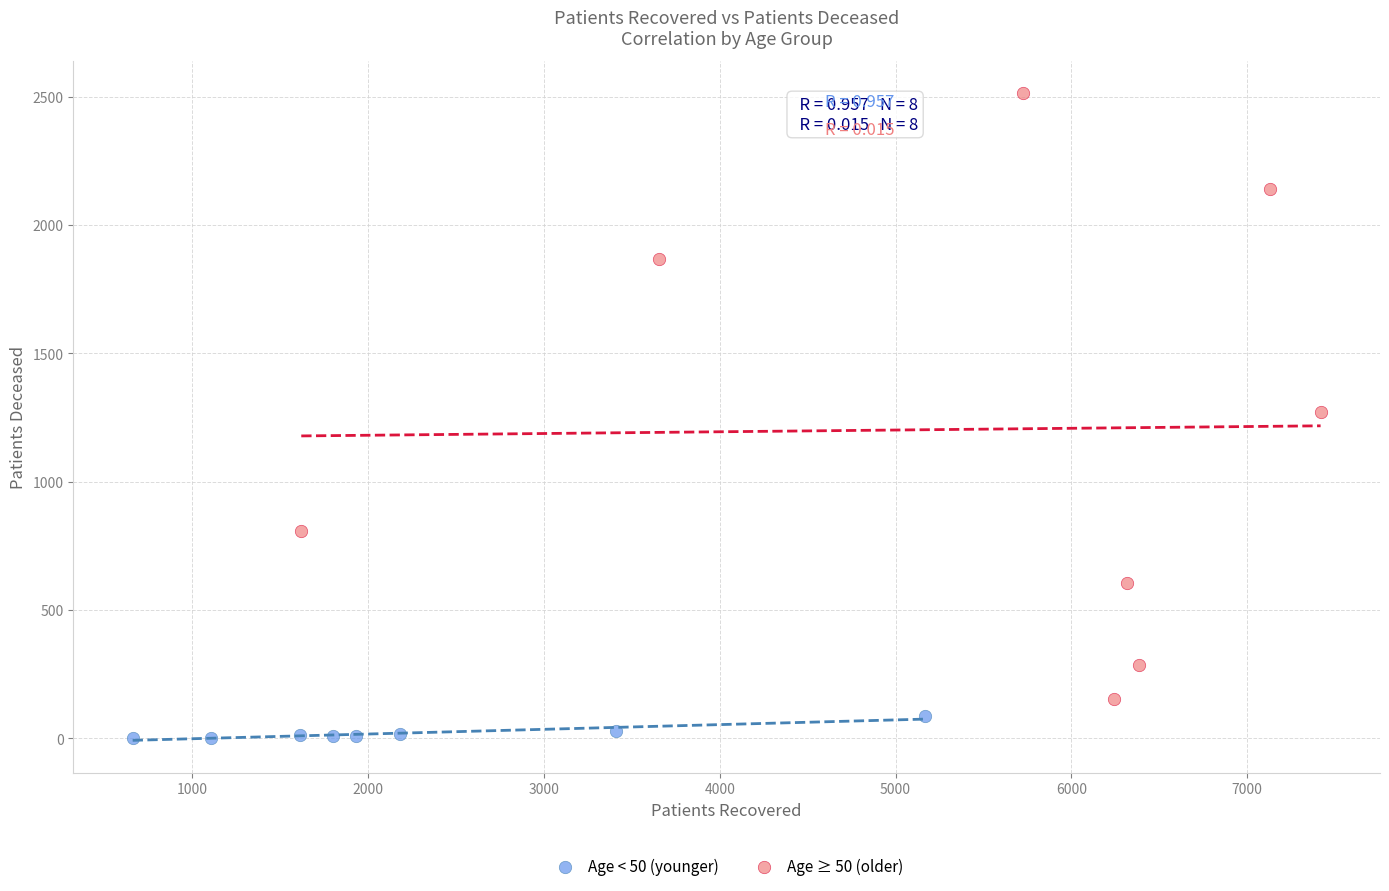

Which series reaches the maximum Y coordinate?

Age ≥ 50 (older)